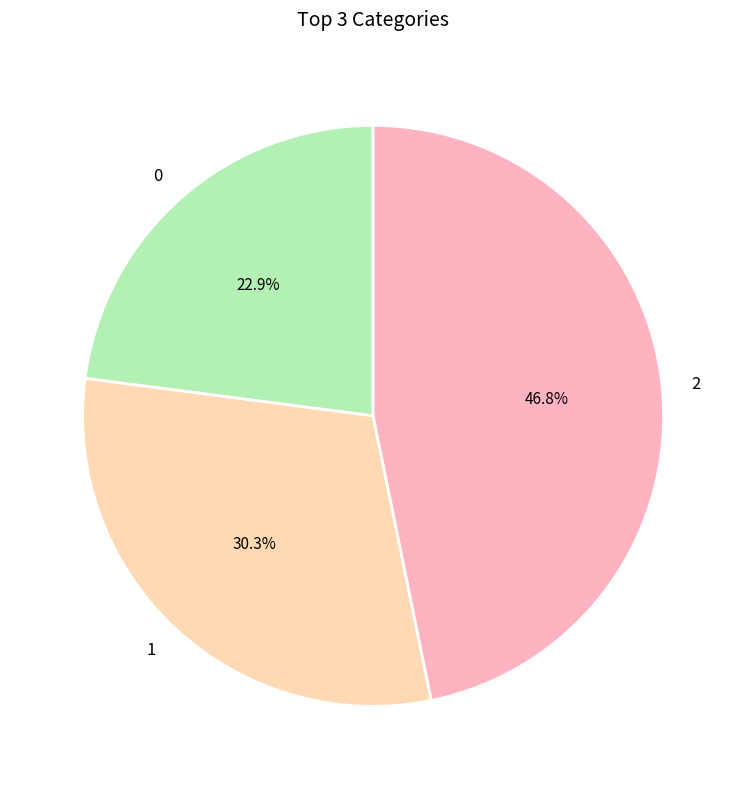

Does any single category account for the majority?

No